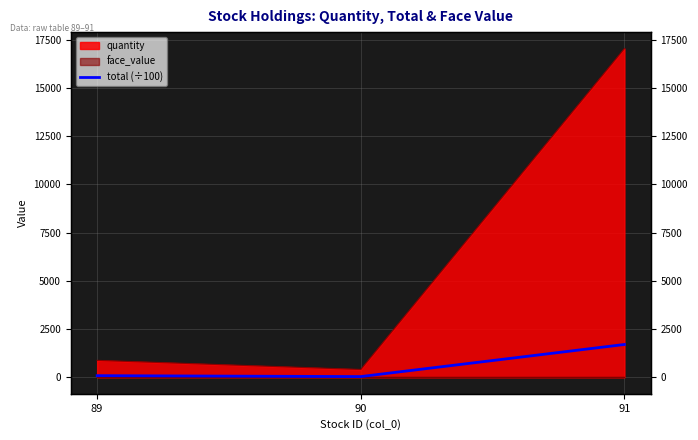

Does the chart display data point markers on the line(s)?

No